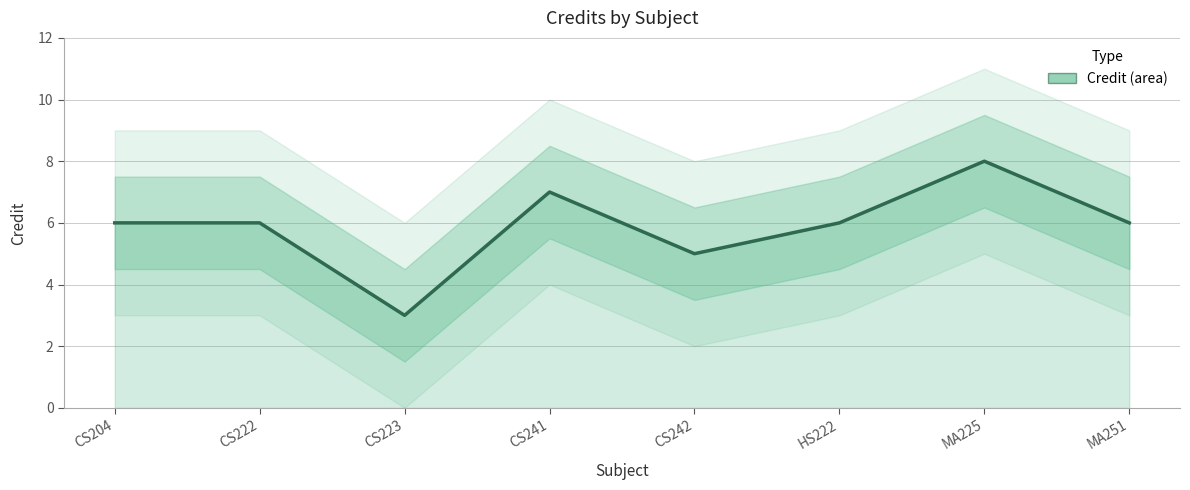

Reading left to right, what are all the values shown in this chart?

6	6	3	7	5	6	8	6